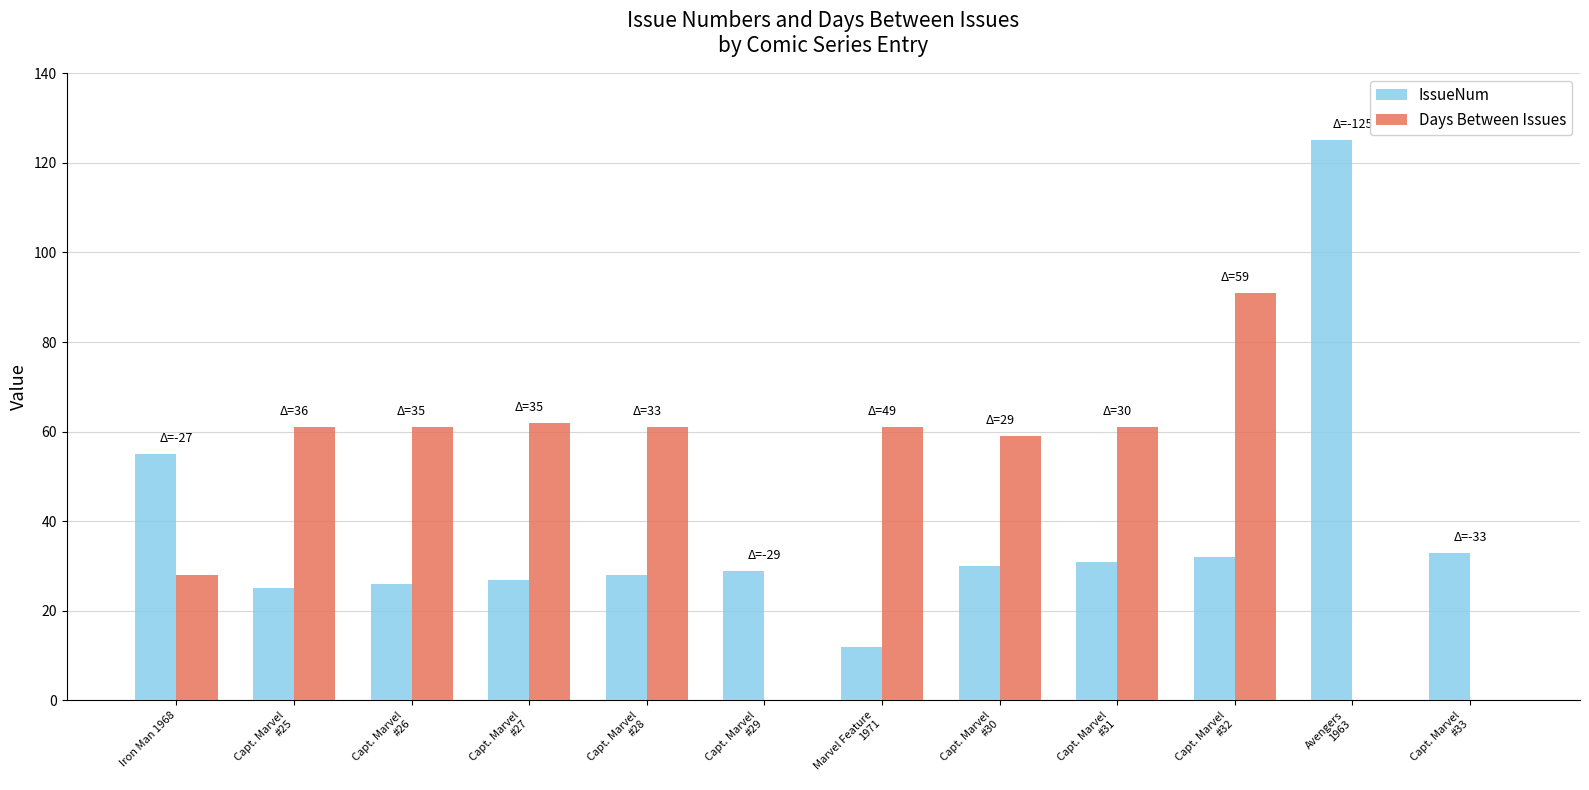

Which series has the largest total across all categories?

Days Between Issues